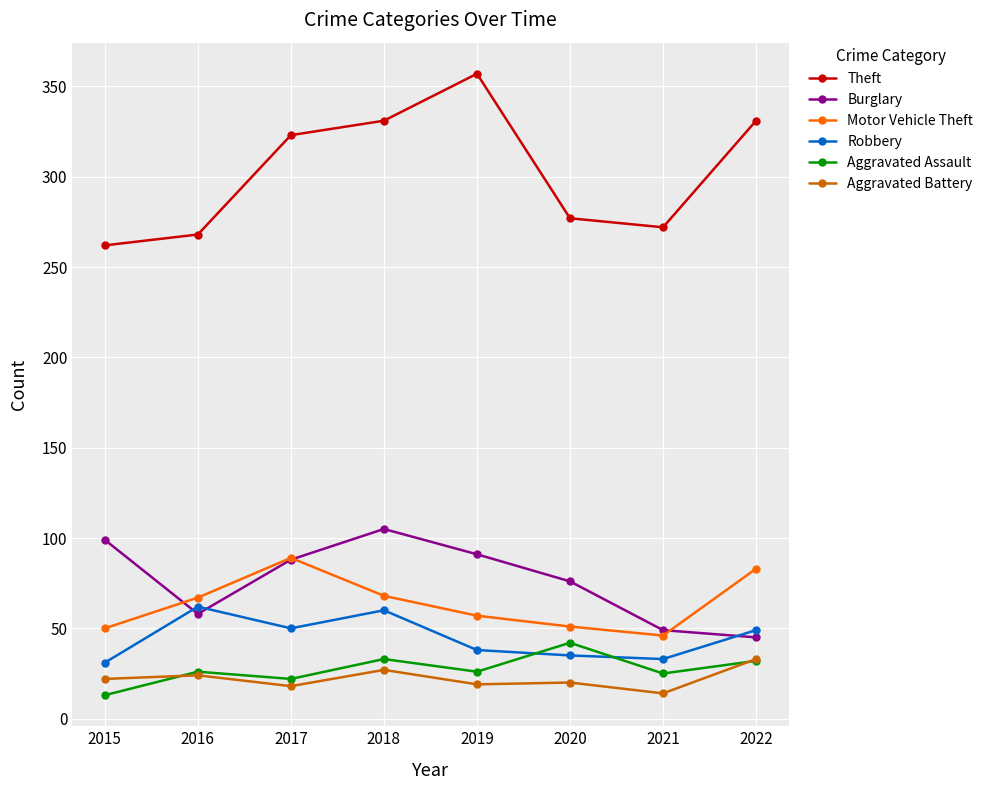

True or false: Robbery and Aggravated Battery intersect in this chart.

False